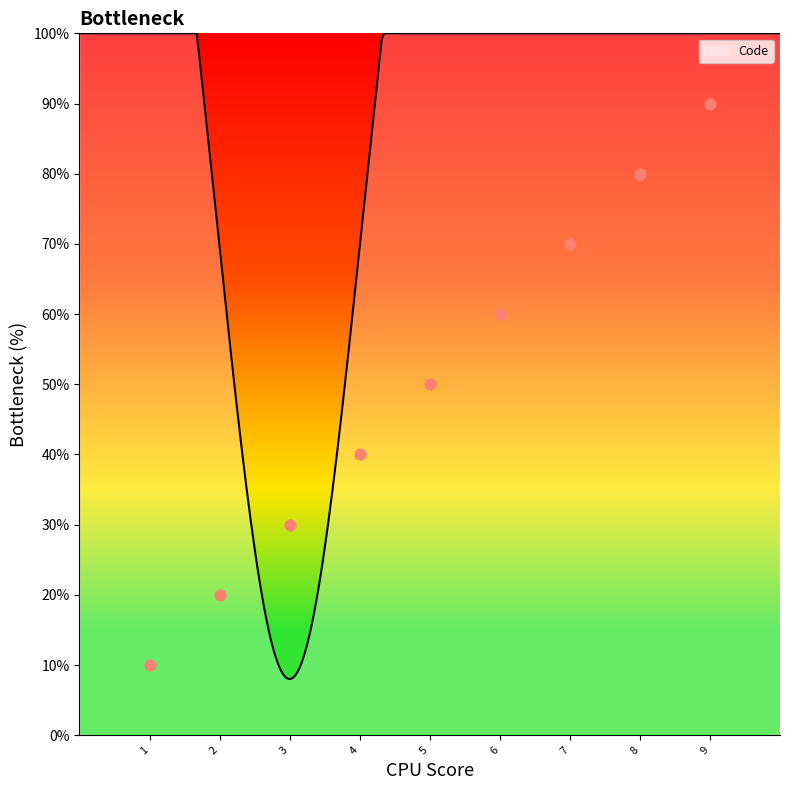

What is the maximum value for Code?

100.0